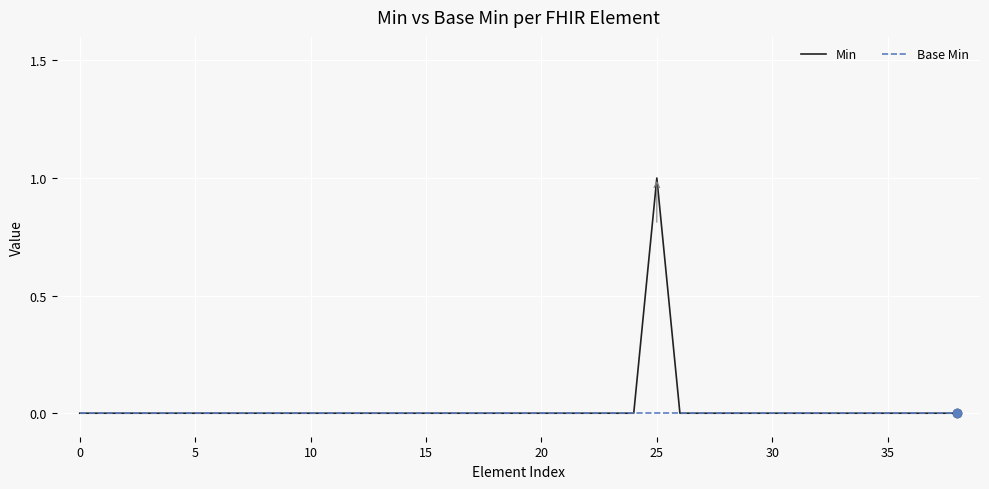

How many categories are shown in the chart?

39